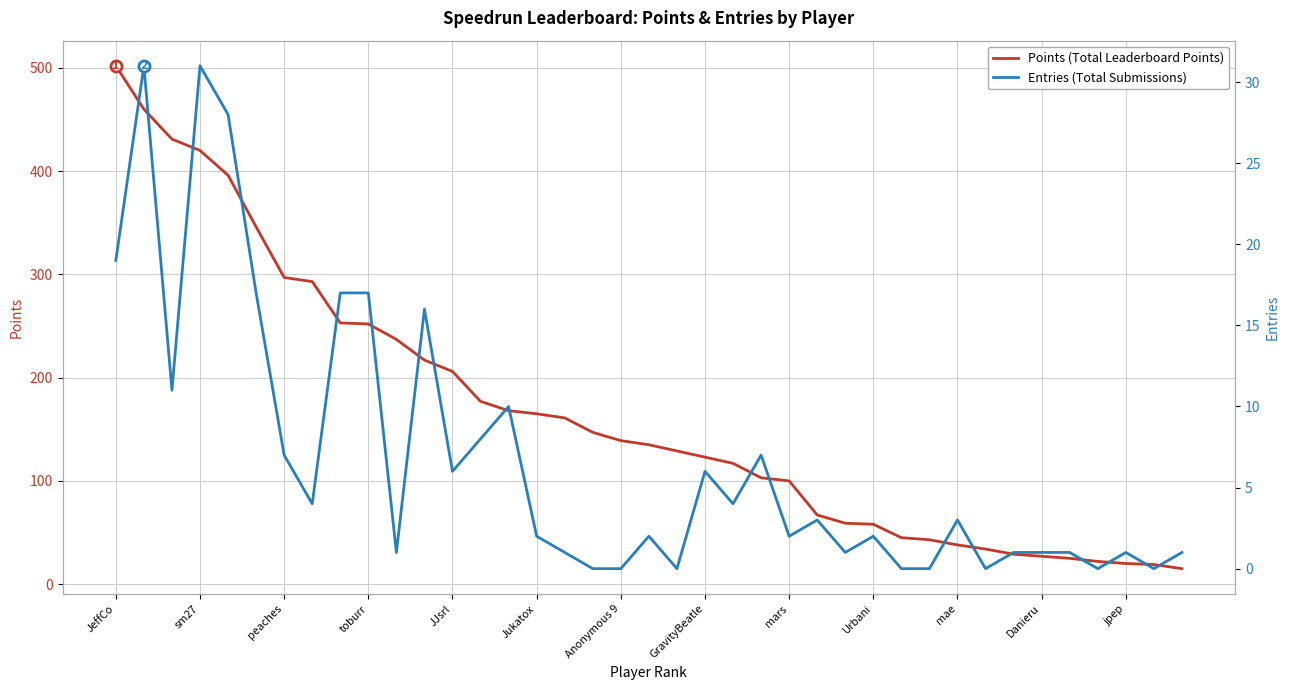

How many data points does each series have?

39